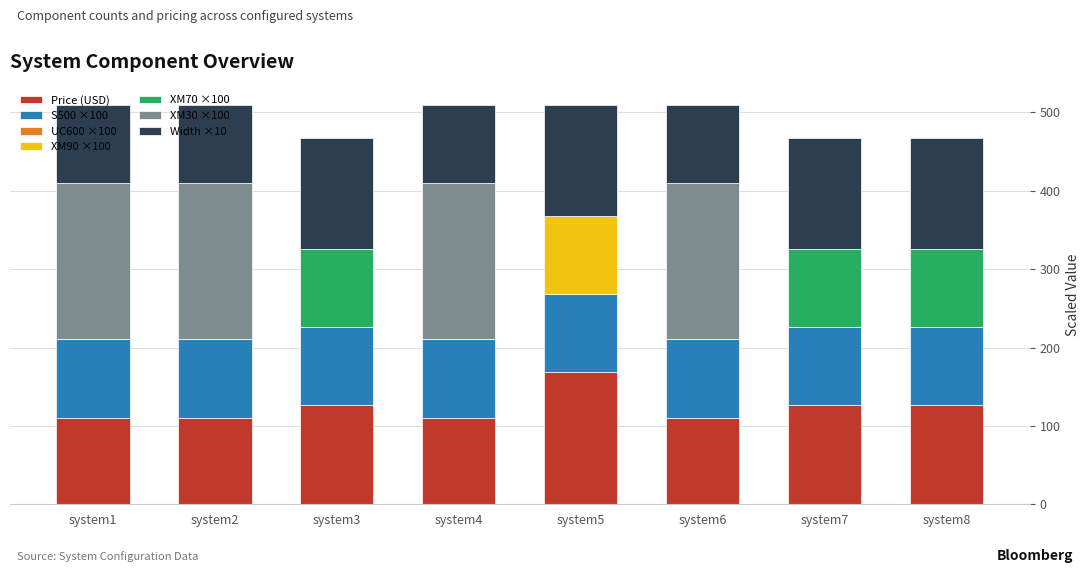

What is the sum of the Price (USD) values at system4 and system1?

220.6